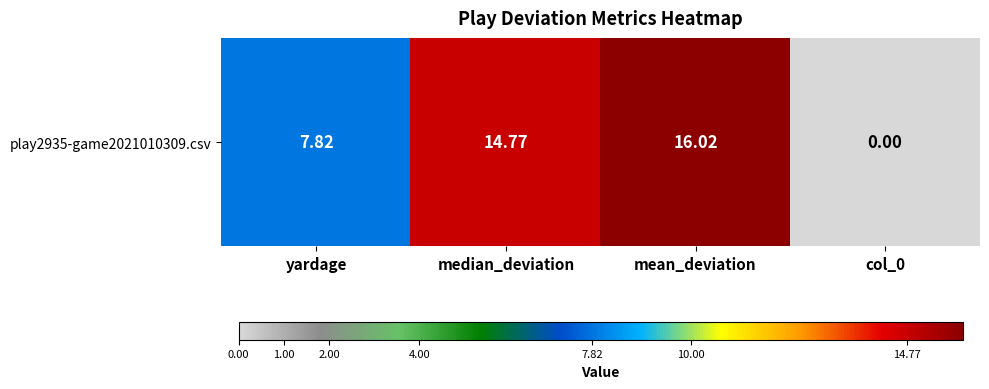

Rank the categories by value from highest to lowest.

mean_deviation, median_deviation, yardage, col_0